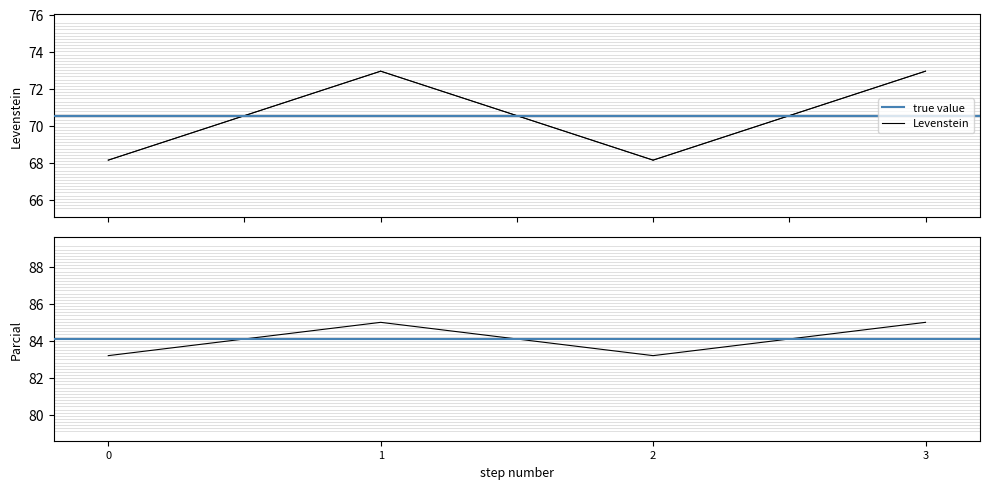

In Levenstein, how many points are higher than both neighbors (excluding endpoints)?

1